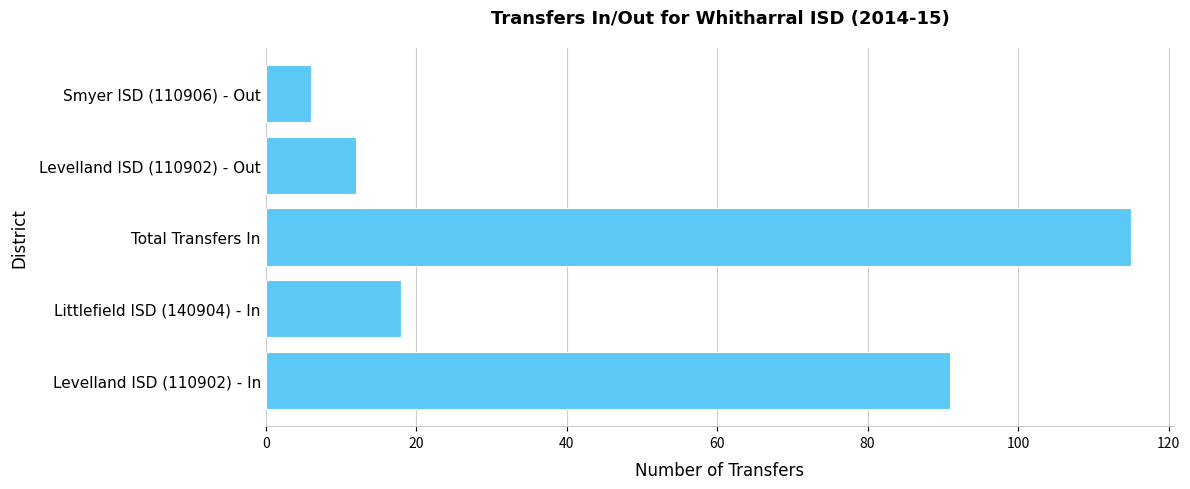

What is the average value?

48